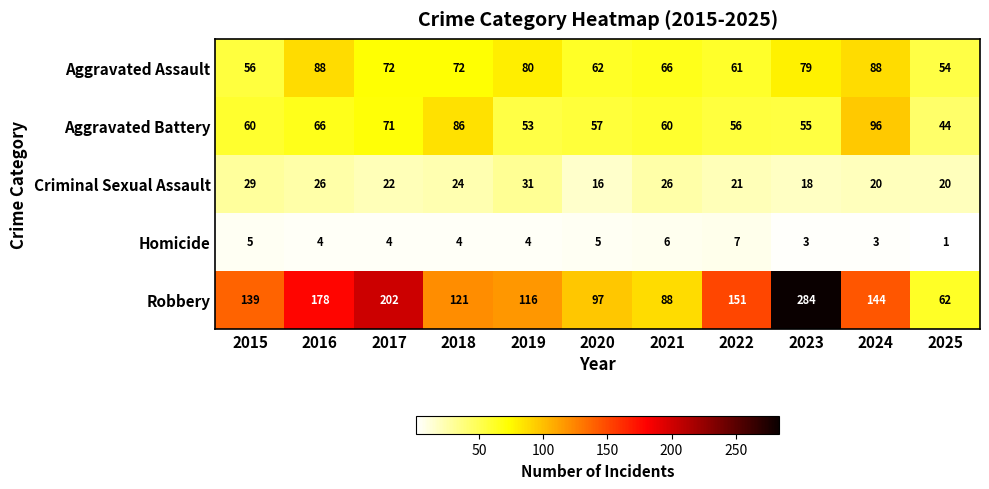

At which label is Robbery closest to 173?

2016